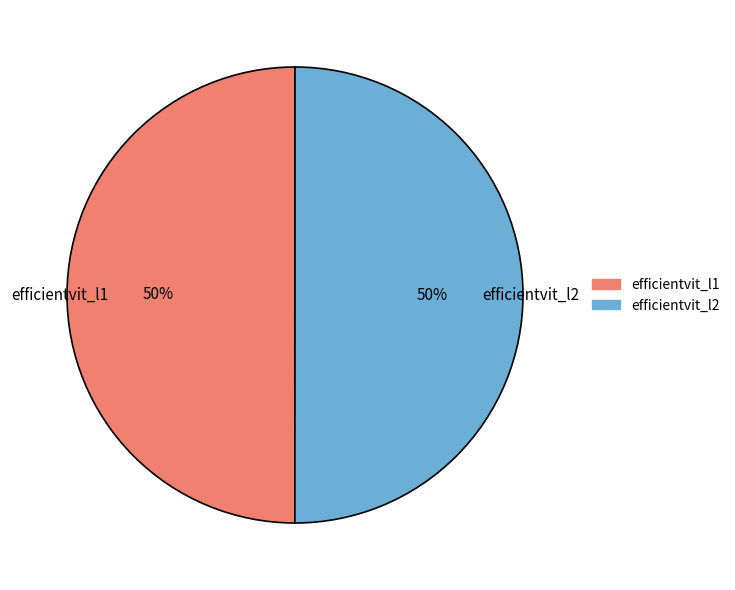

To the nearest percent, what percentage of the pie is efficientvit_l2?

50%